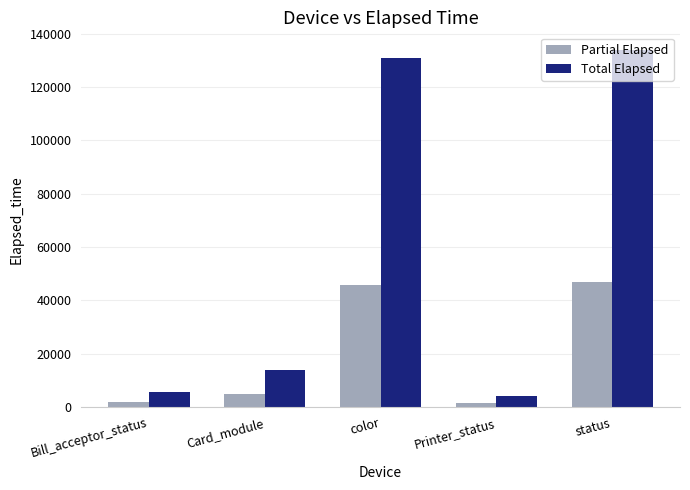

What is the average value of the Partial Elapsed series?

20190.3